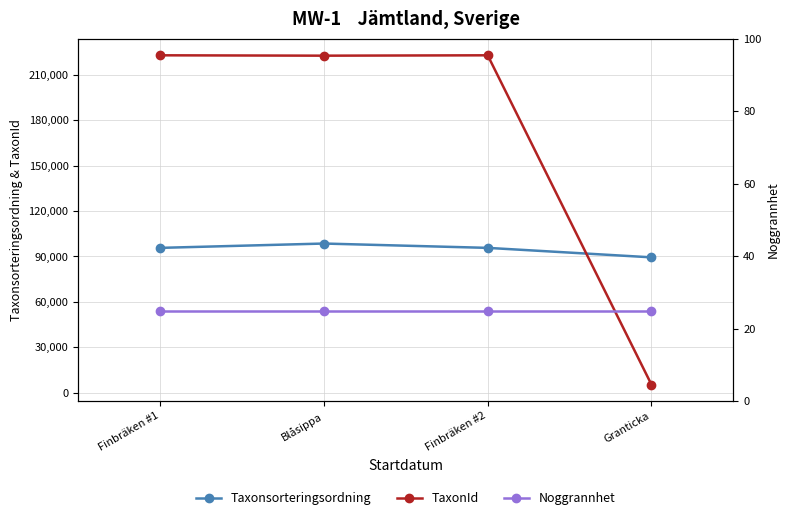

What position from the left is Granticka?

4